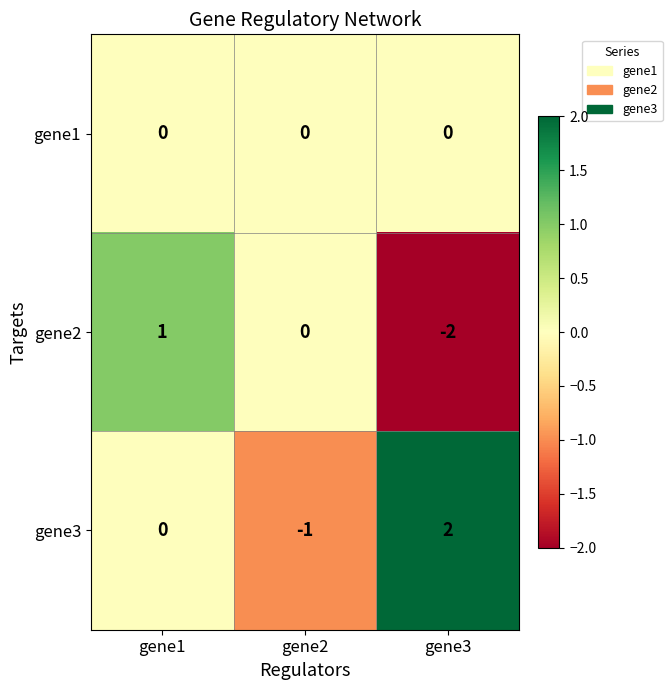

Rank the series by their average value, from lowest to highest.

gene2, gene1, gene3